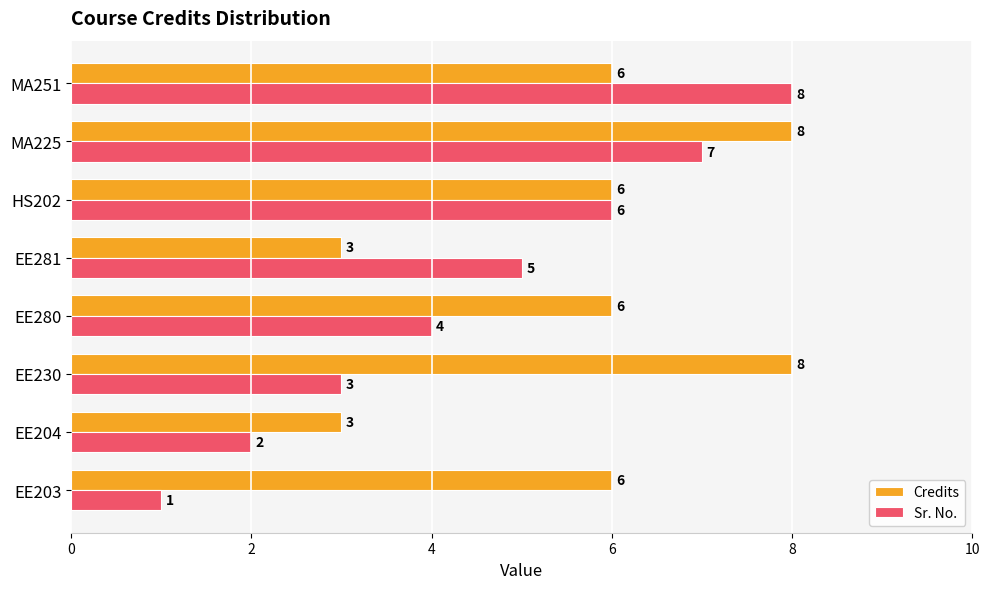

At how many categories does at least one series exceed 4?

7